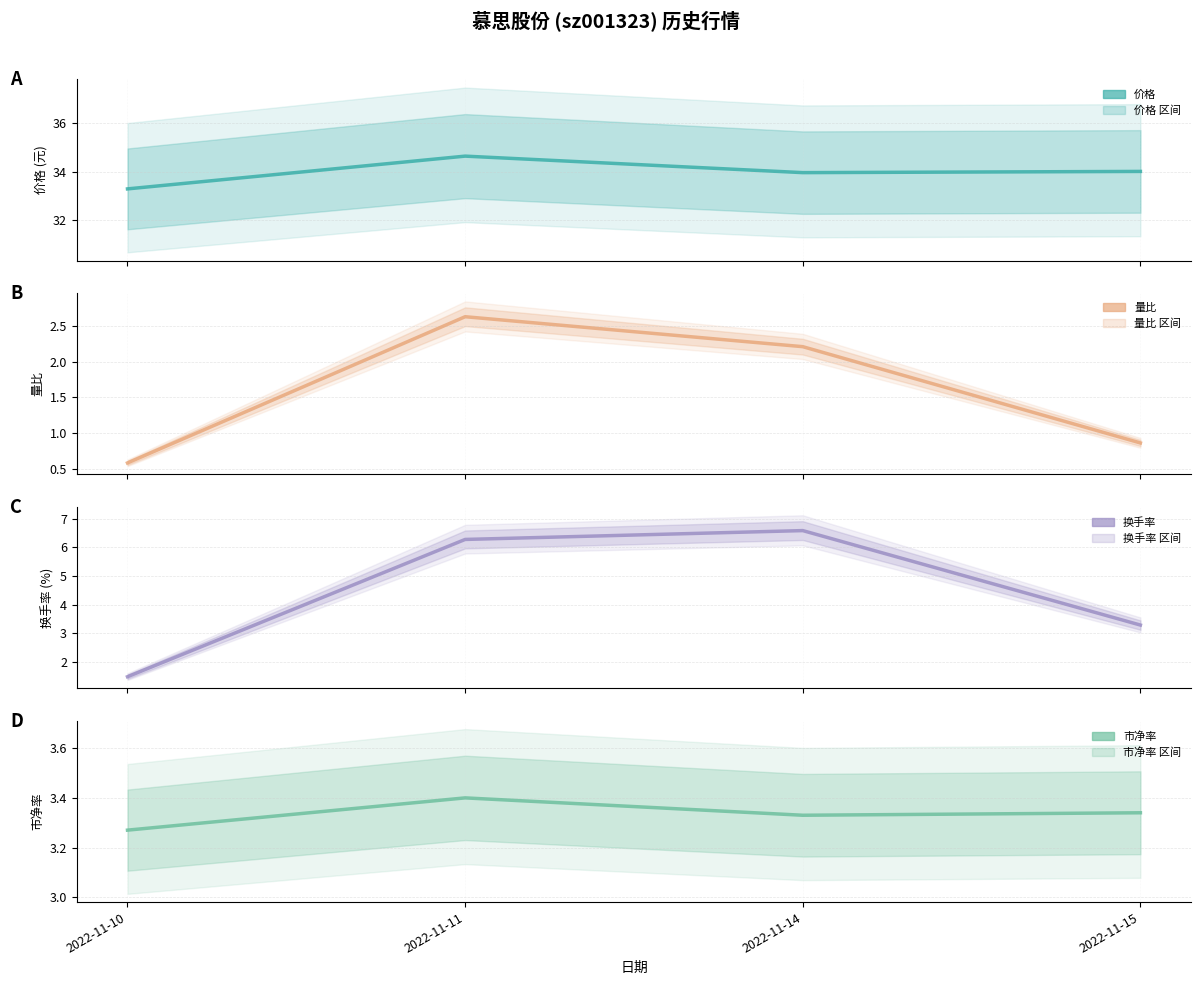

The 量比 series shows 0.9 at 2022-11-11. True or false?

False